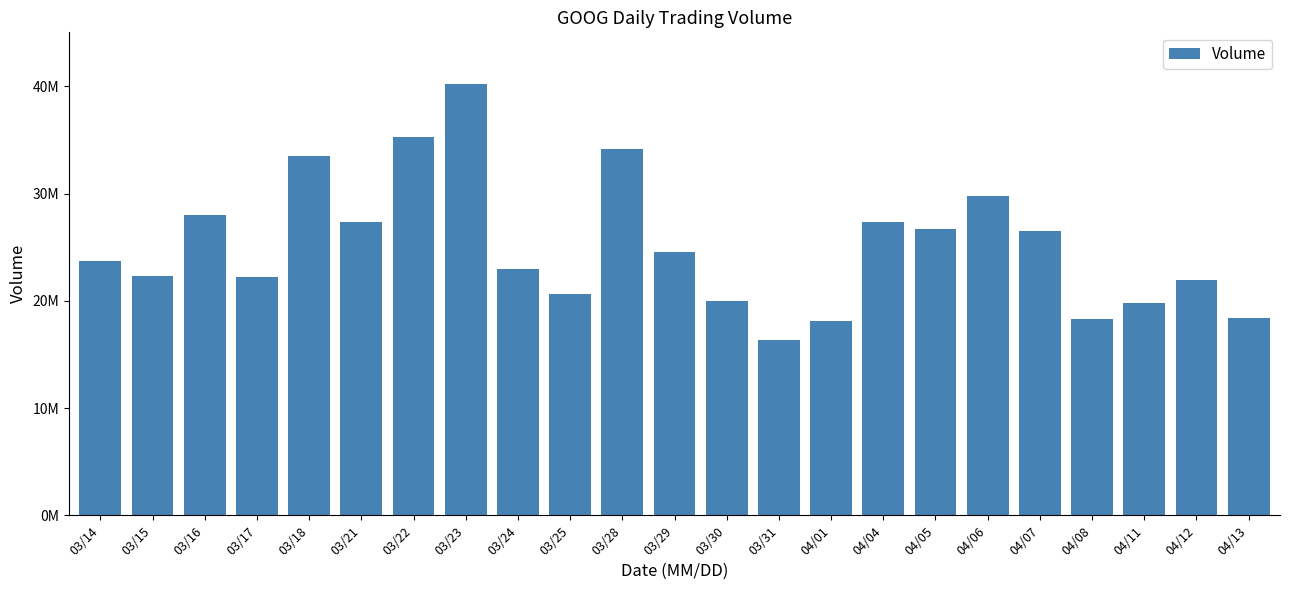

Count the number of values greater than 23717420.

11